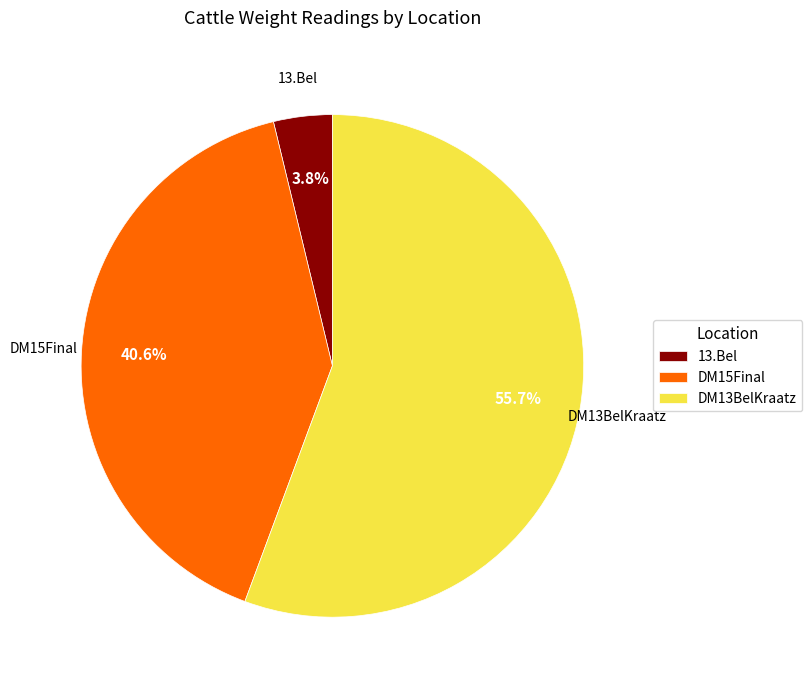

Which has a higher value, DM15Final or 13.Bel?

DM15Final